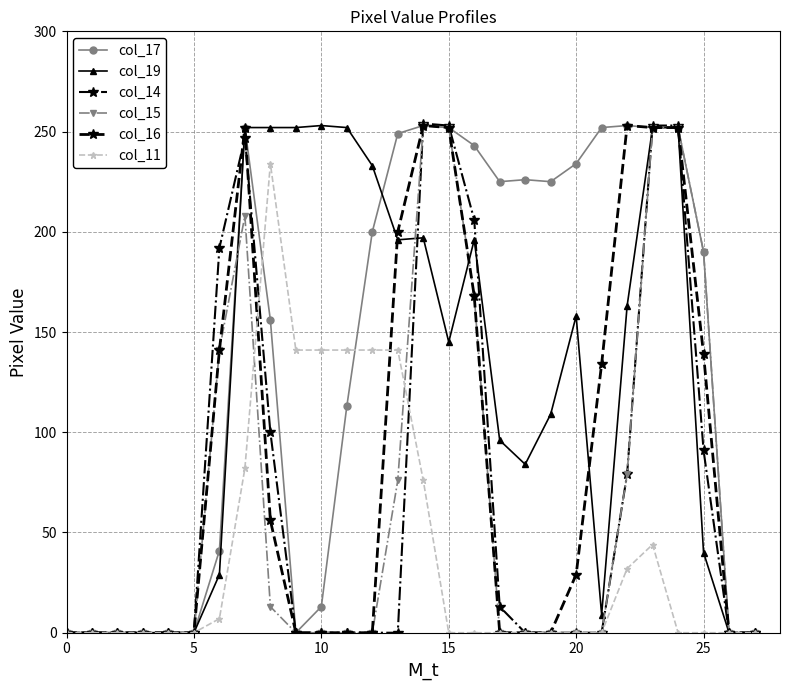

Which series has the largest total across all categories?

col_17